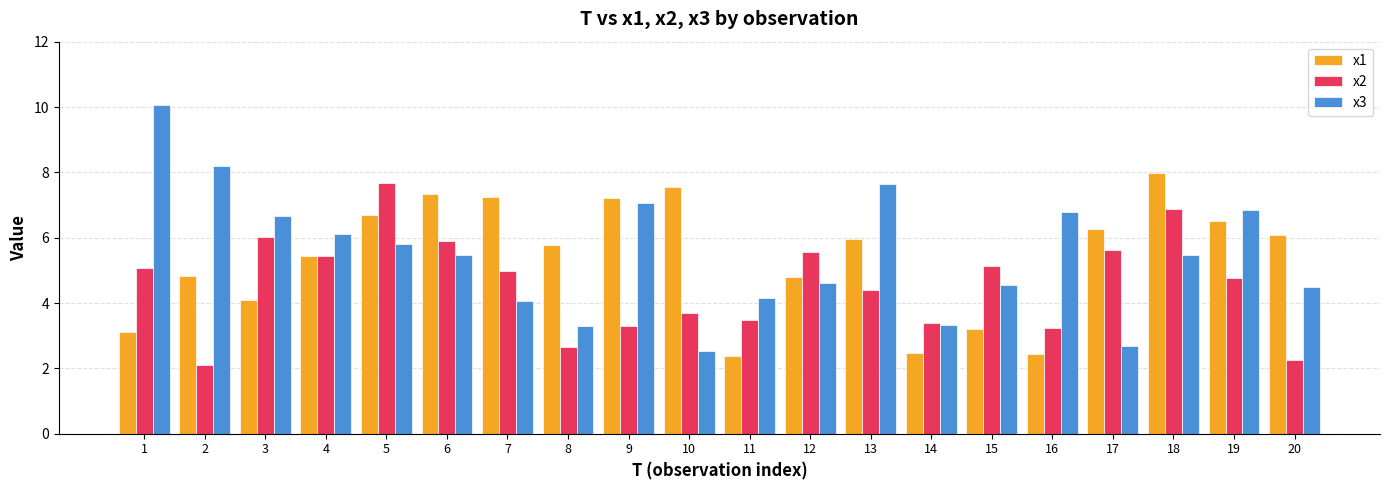

Which series has the widest spread of values?

x3